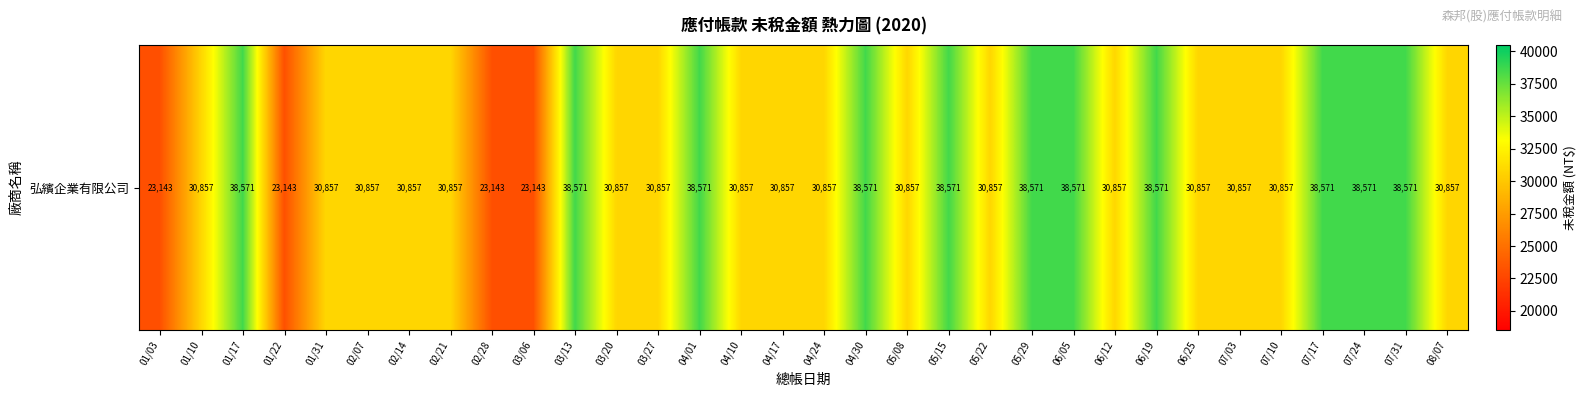

What is the average value?

32544